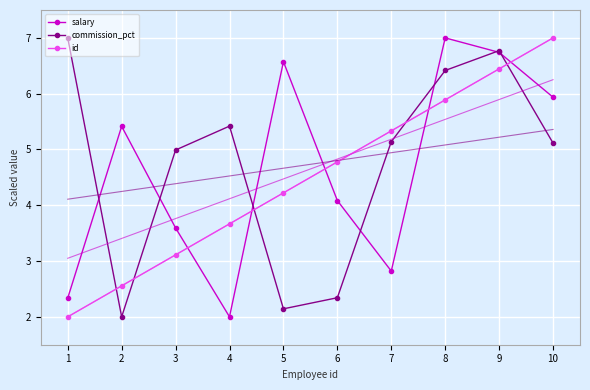

At which label does commission_pct reach its minimum?

2